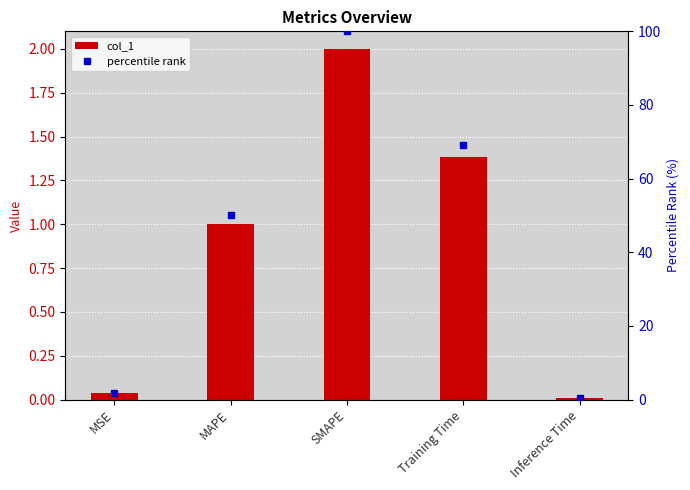

What is the difference between the highest and lowest values at SMAPE?

98.0